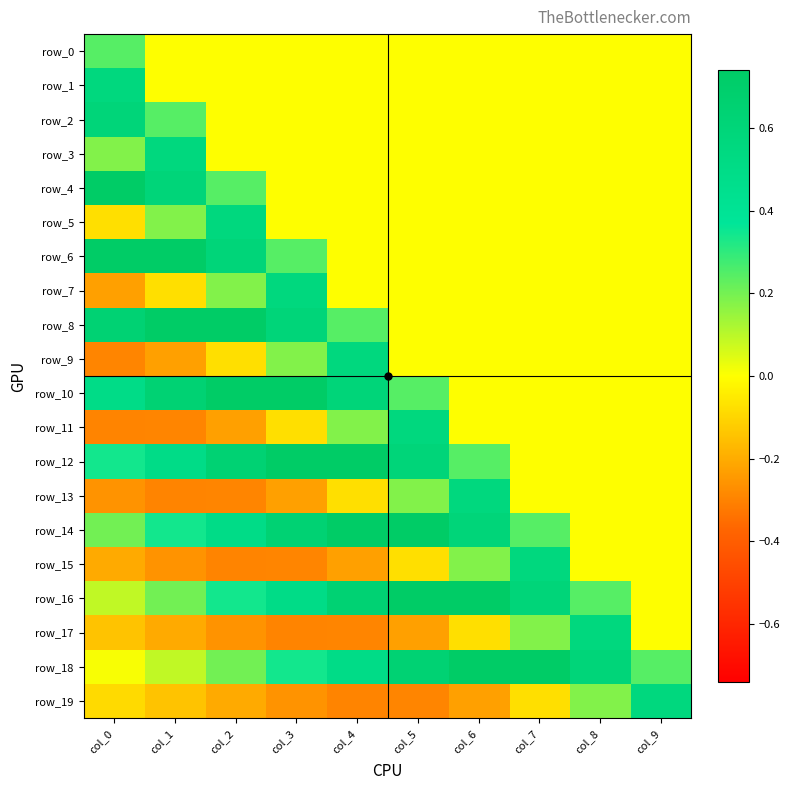

Is the value of row_5 at col_5 greater than the value of row_3 at col_4?

No